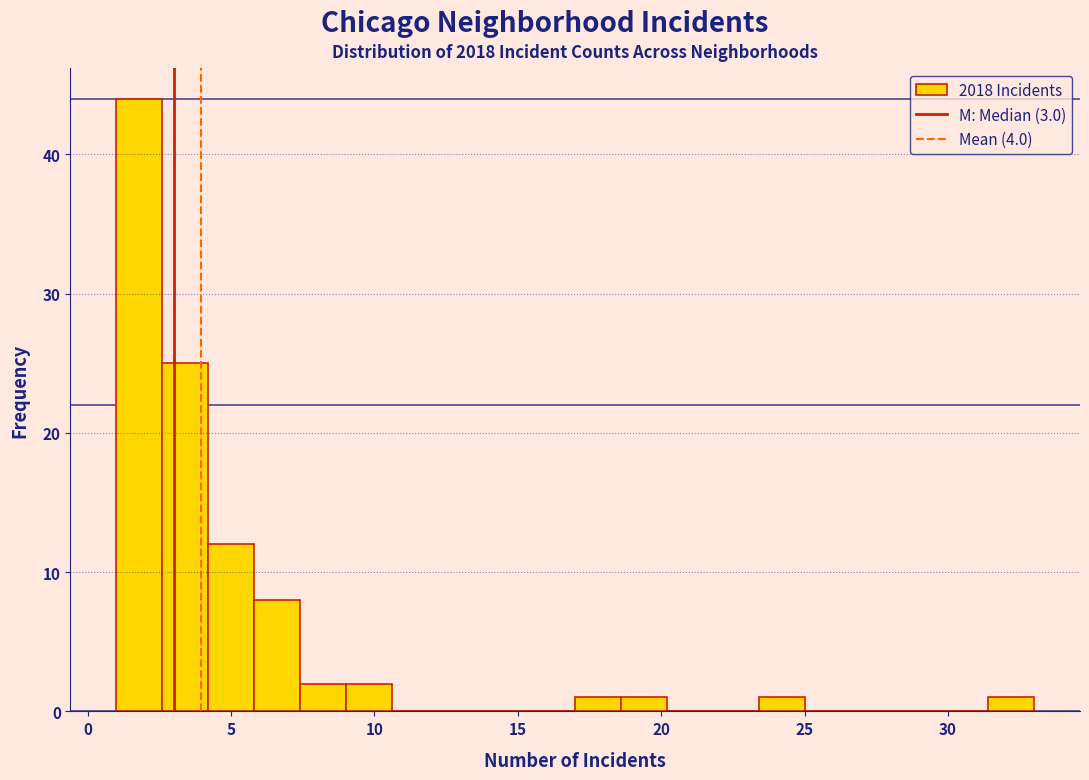

Around what value on the x-axis is the tallest bar? Give the approximate position of its centre, as read against the axis.

2.0